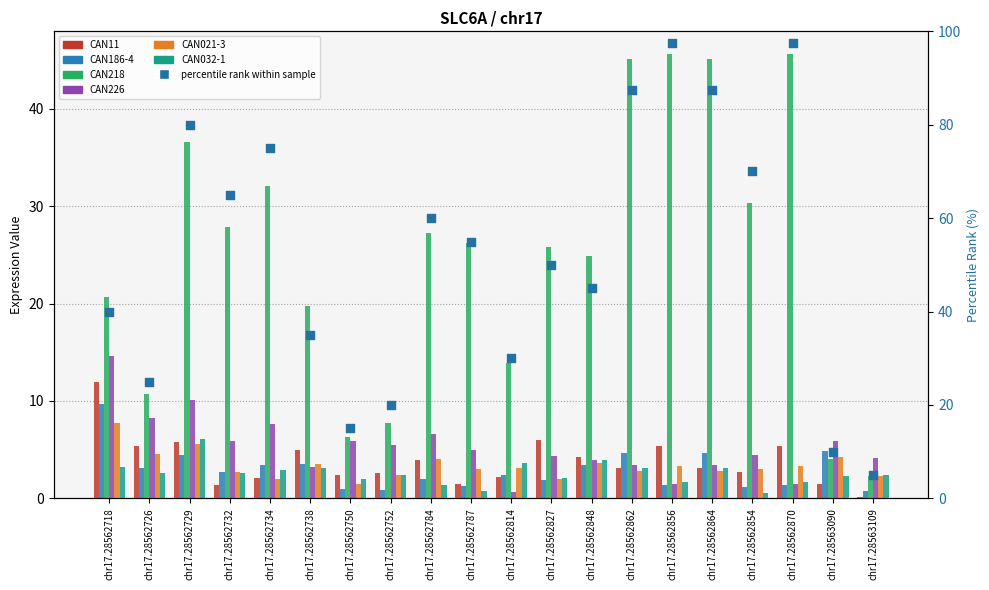

Is the value of CAN226 at chr17.28562718 greater than the value of CAN186-4 at chr17.28562738?

Yes